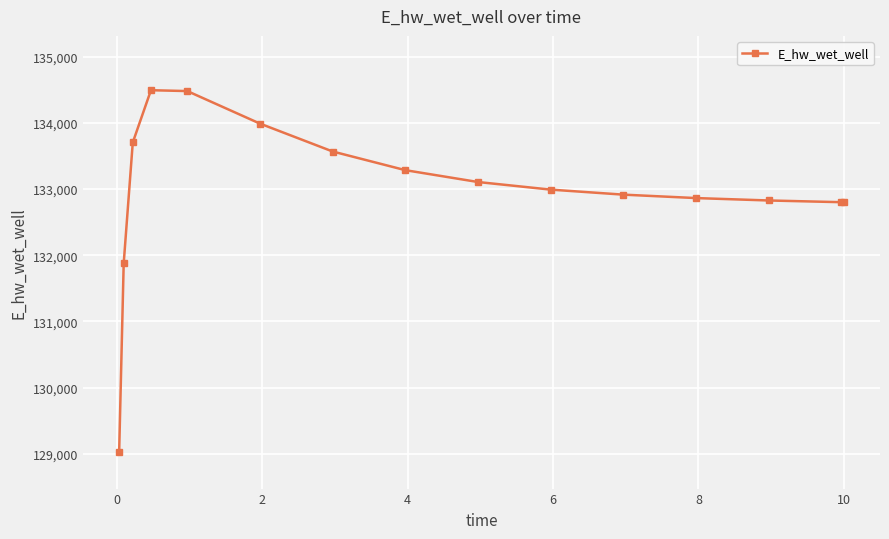

What is the value of the 11th point from the left?

132914.8